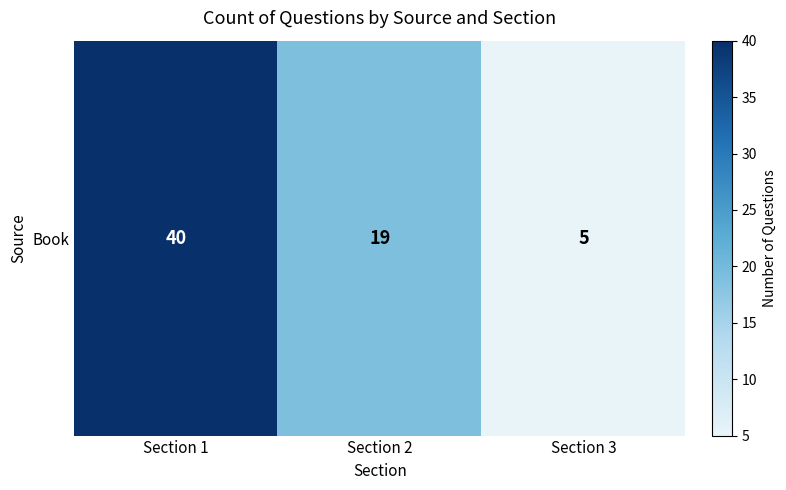

What is the approximate value at Section 2, to the nearest 10?

20